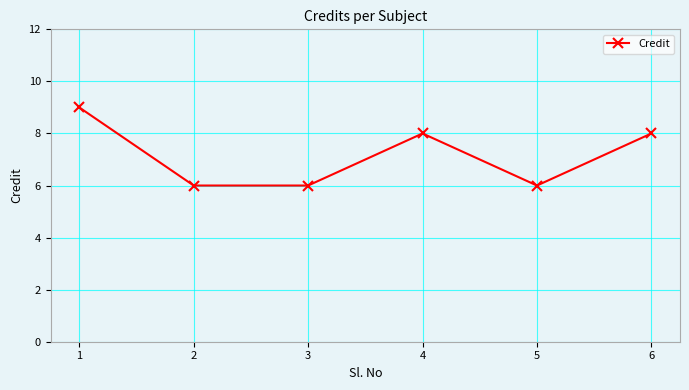

At which category does the data reach its first local peak?

4